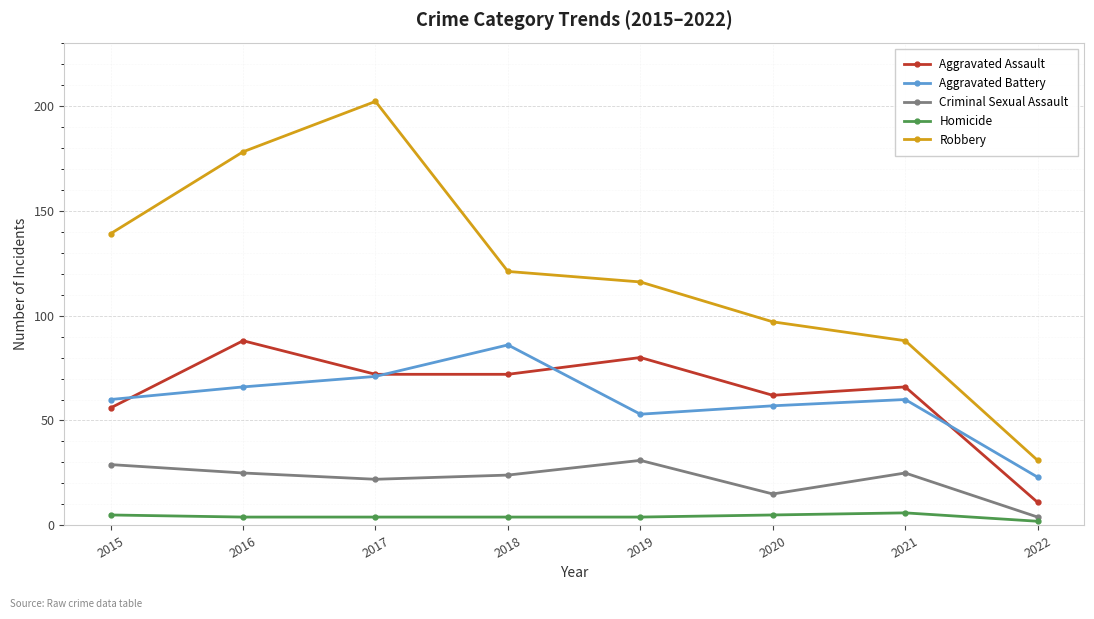

What is the spread (max minus min) of values at 2018?

117